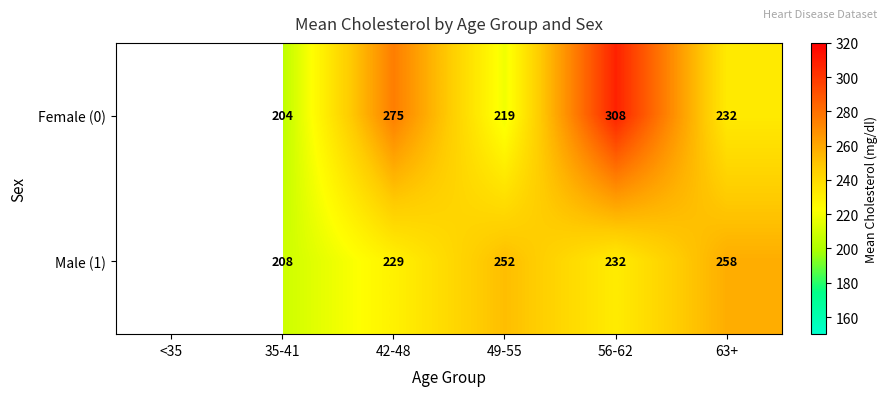

Is it true that Female (0) equals 319 at 35-41?

False